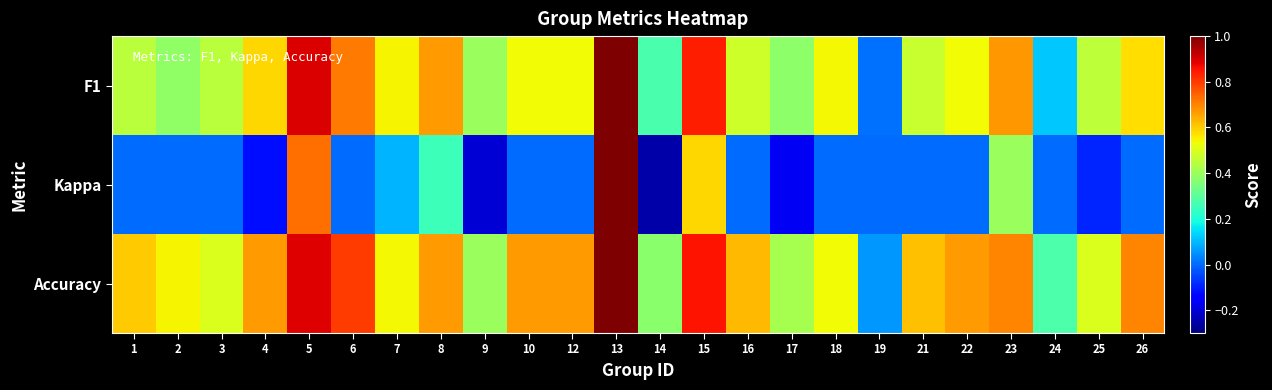

What is the smallest value displayed?

-0.2